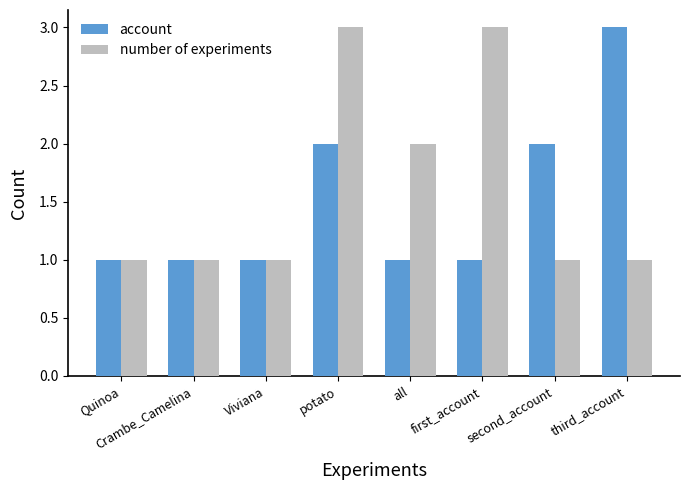

What value does the number of experiments series have at first_account?

3